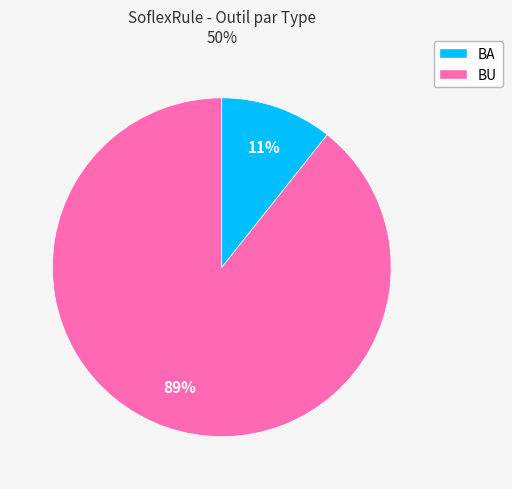

Between BA and BU, which is larger?

BA